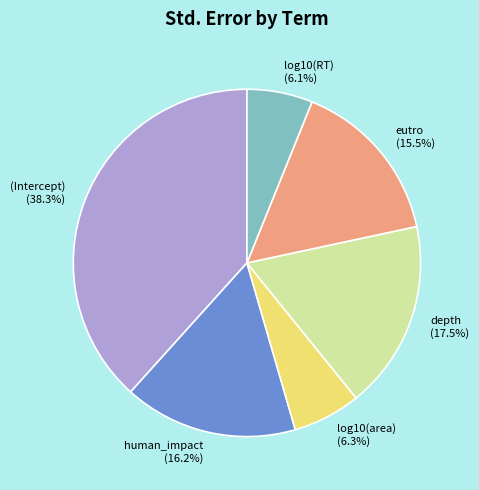

To the nearest percent, what portion does log10(RT) represent?

6%